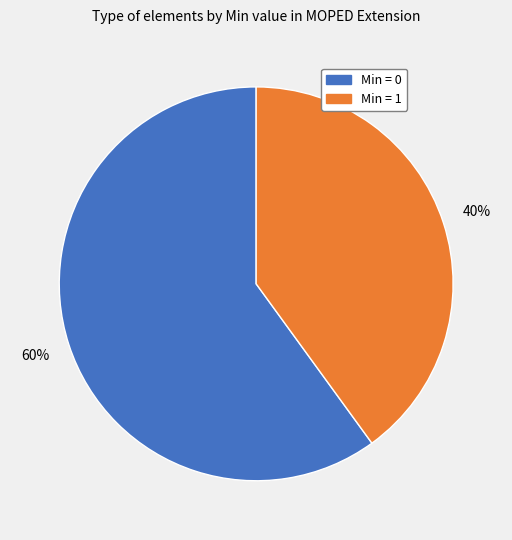

How many segments does this pie chart have?

2